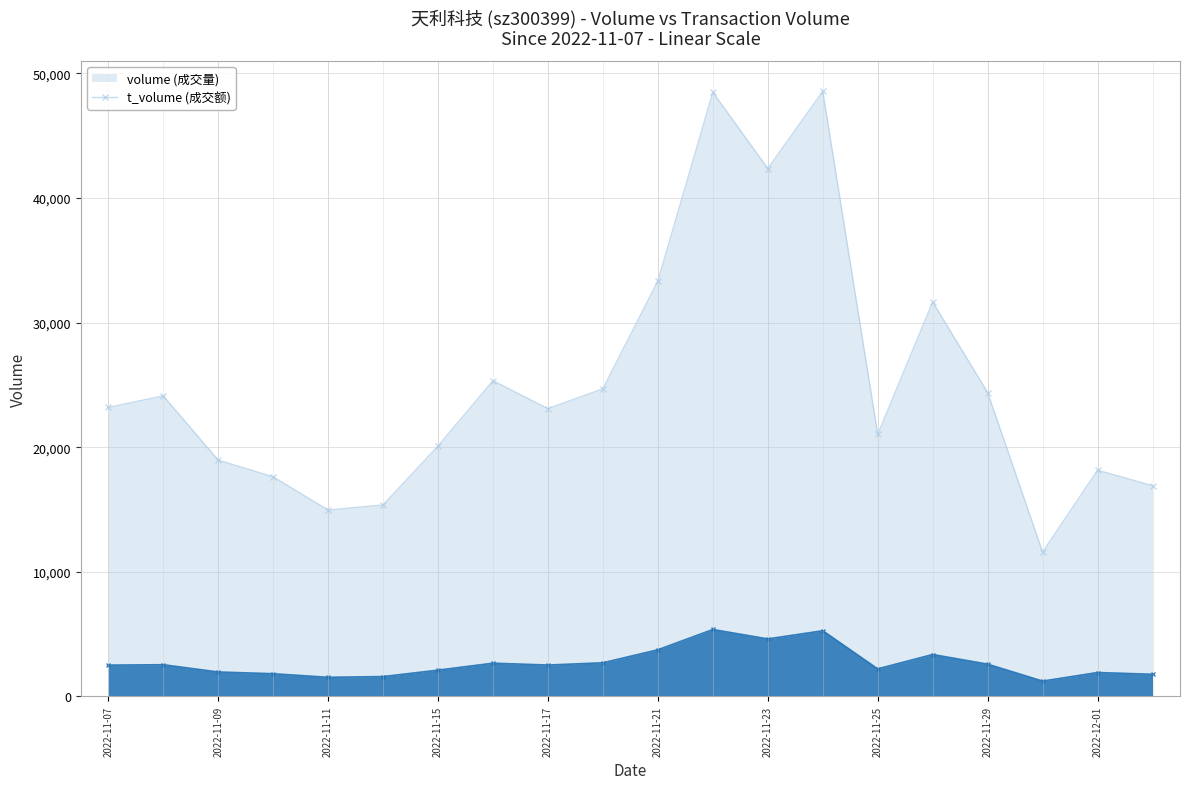

List the labels in order of volume value, smallest first.

2022-11-30, 2022-11-11, 2022-11-14, 2022-12-02, 2022-11-10, 2022-12-01, 2022-11-09, 2022-11-15, 2022-11-25, 2022-11-17, 2022-11-07, 2022-11-08, 2022-11-29, 2022-11-18, 2022-11-16, 2022-11-28, 2022-11-21, 2022-11-23, 2022-11-22, 2022-11-24